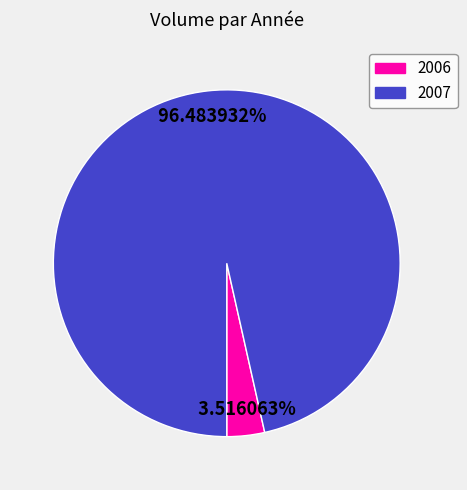

Is there a majority slice in this chart?

Yes